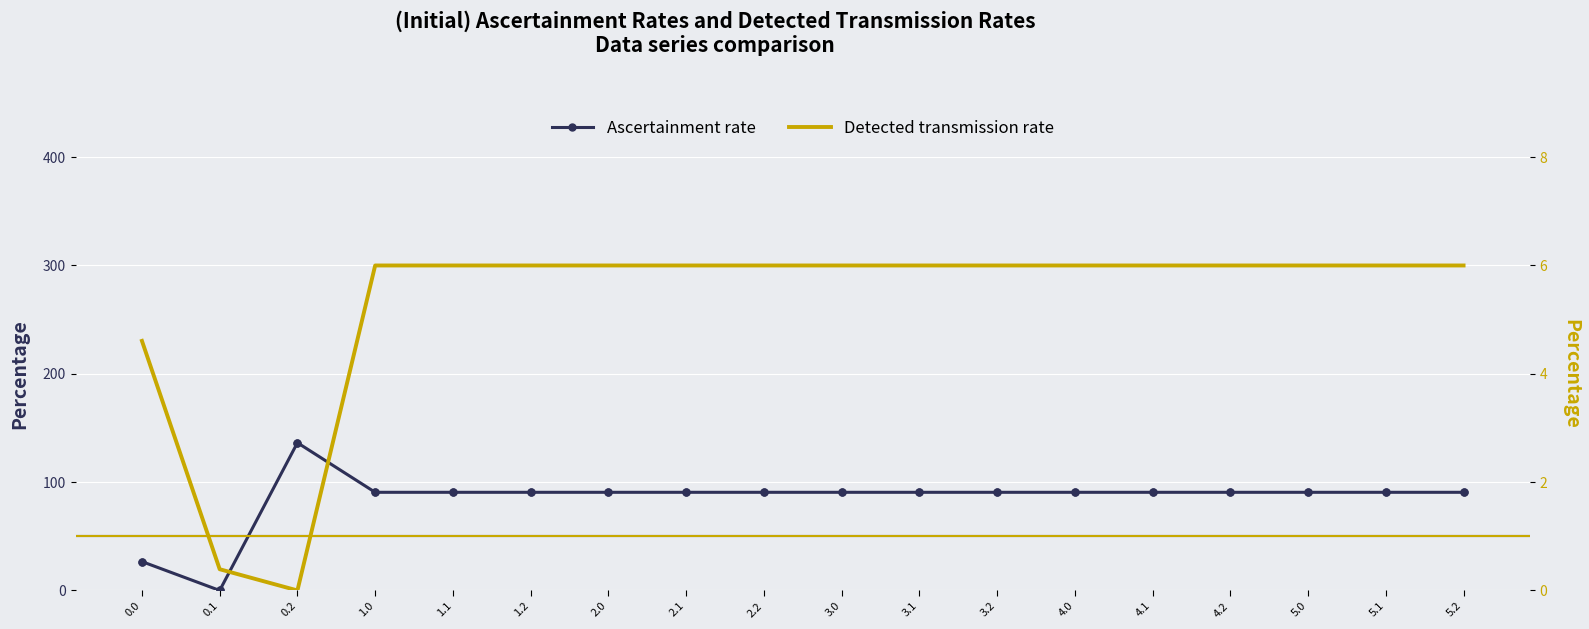

Which series has the largest total across all categories?

Ascertainment rate